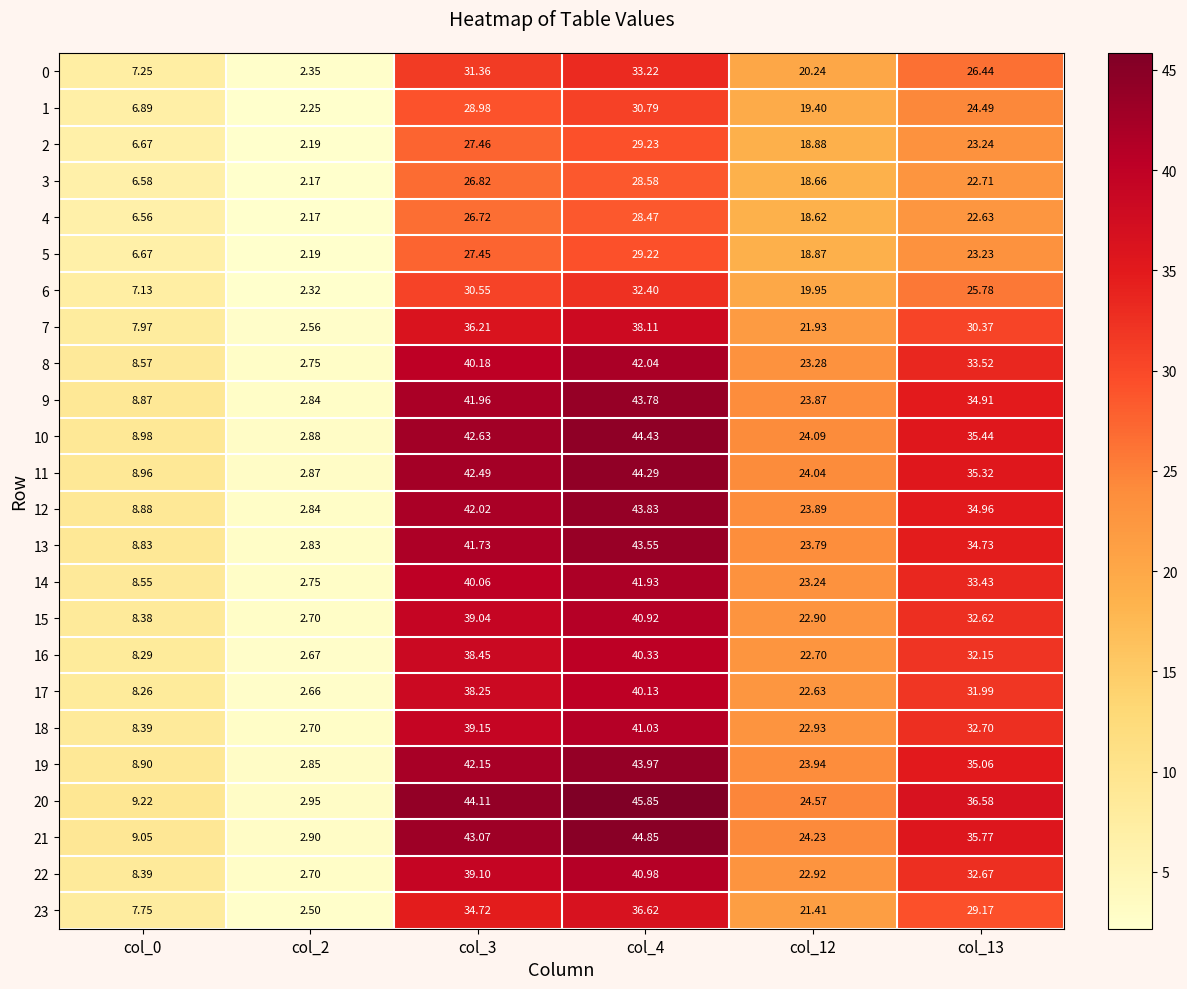

What is the total value across all series at col_13?

739.9